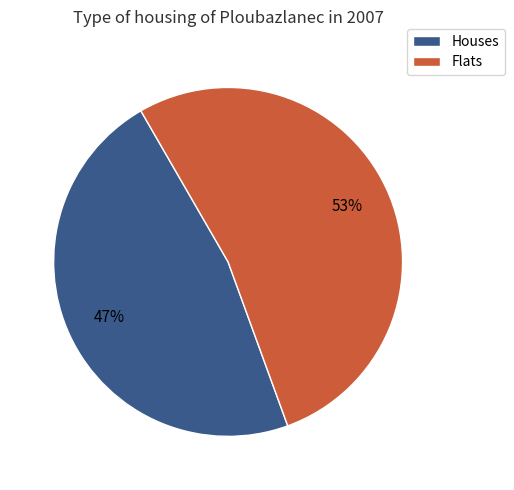

Does any single category account for the majority?

Yes